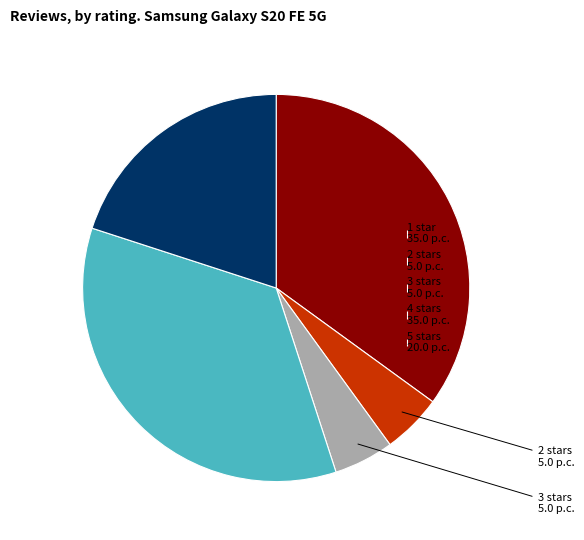

Which slice is the smallest?

2.0 out of 5 stars